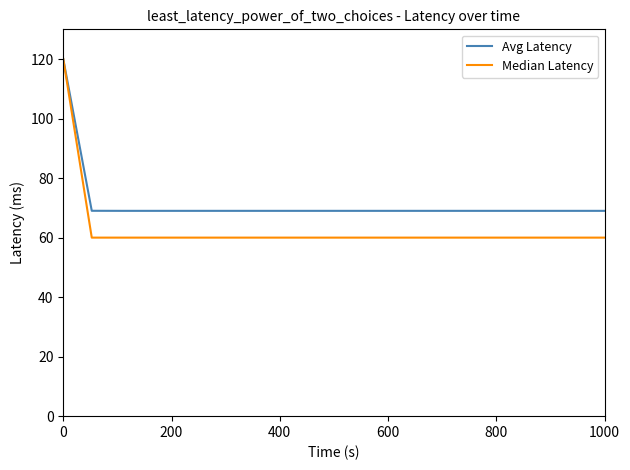

Which series has the largest range (max minus min)?

Median Latency